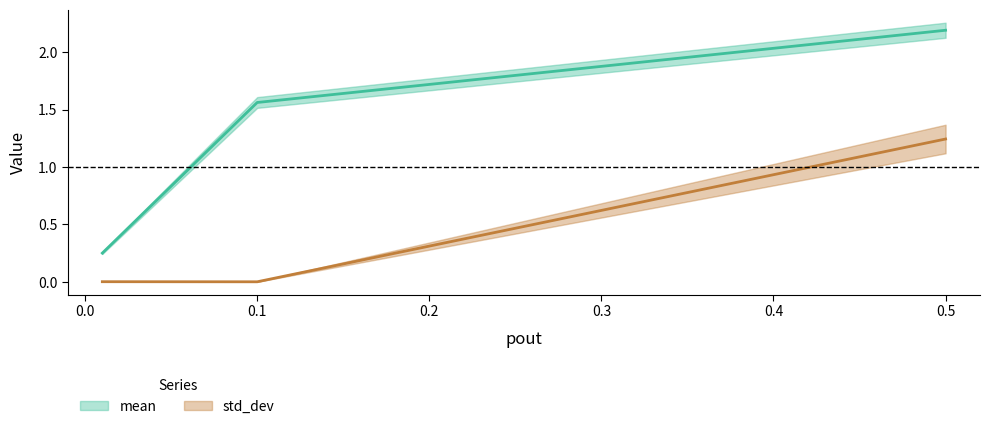

Does the chart have visible grid lines?

No